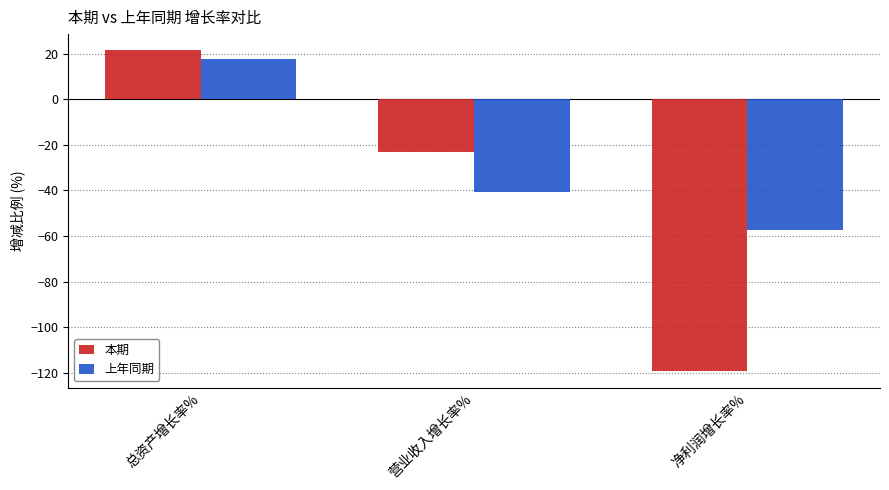

What is the label of the 1st bar from the right?

净利润增长率%